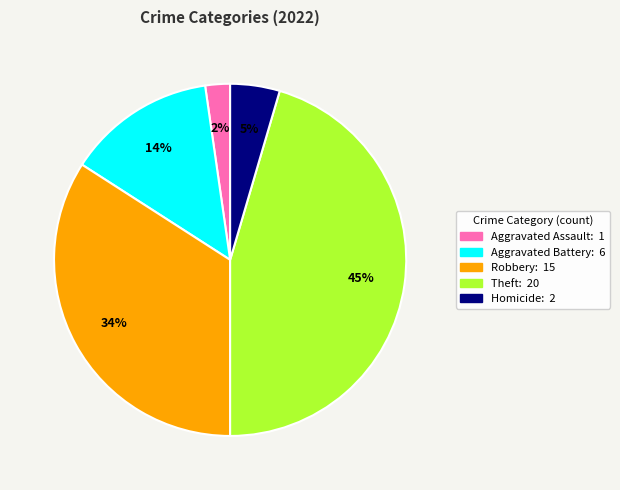

Does any single category account for the majority?

No